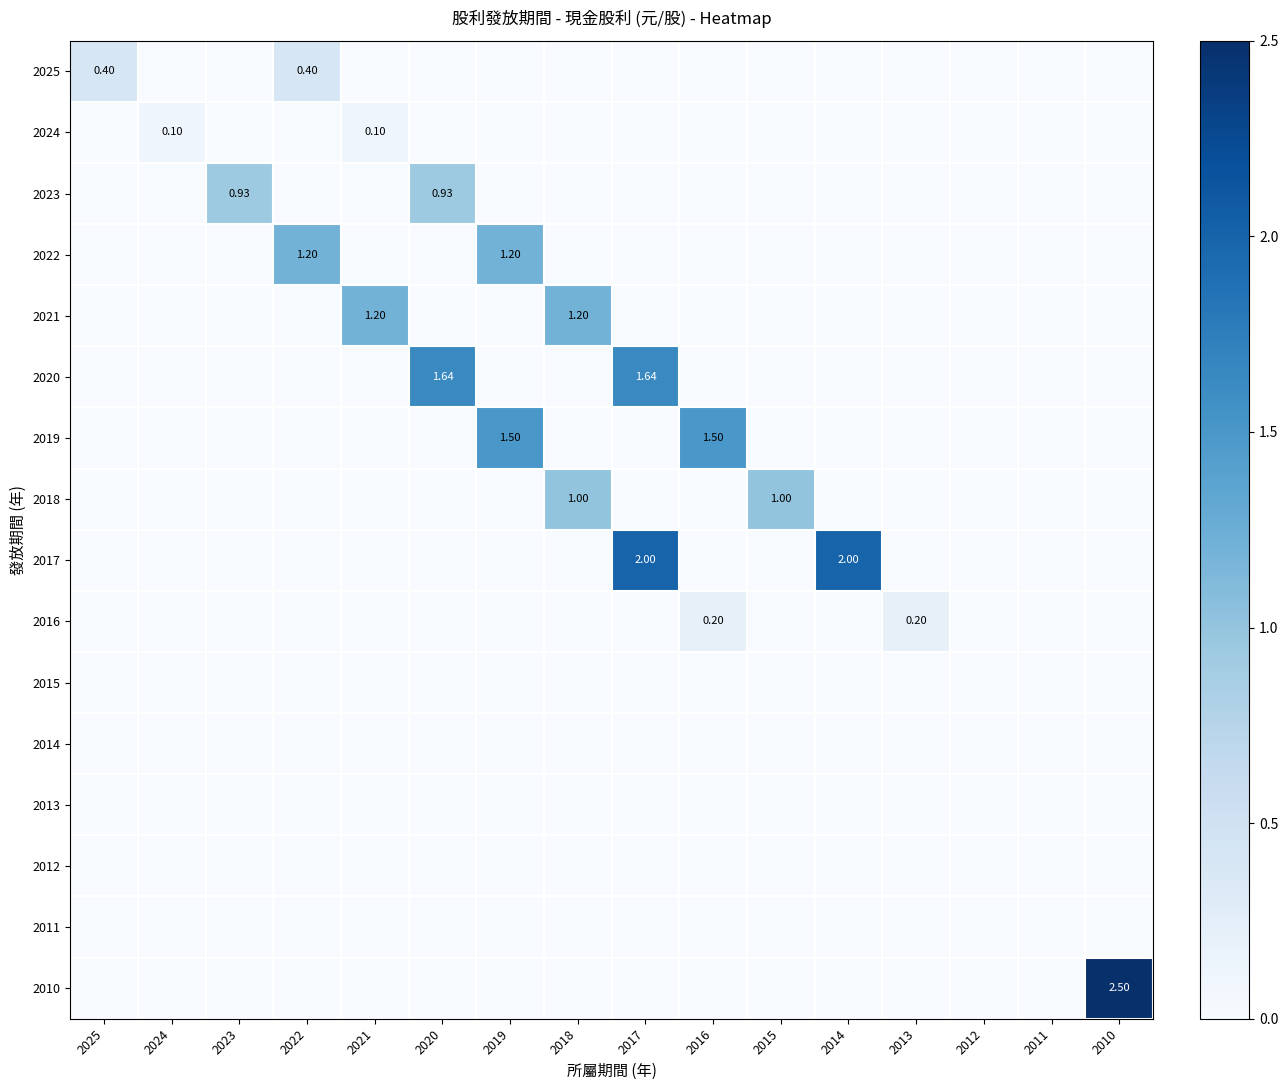

True or false: 2019 has a value of -0.5 at 2015.

False